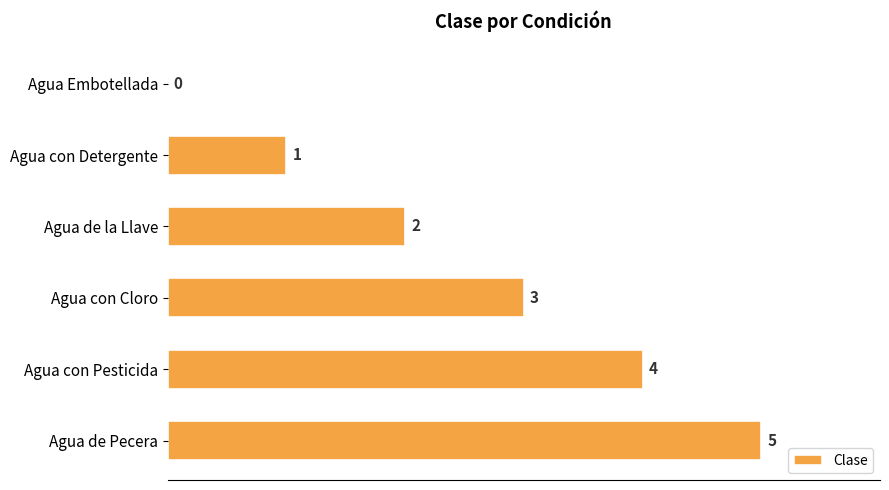

Count the values in the range 1 to 4.

4